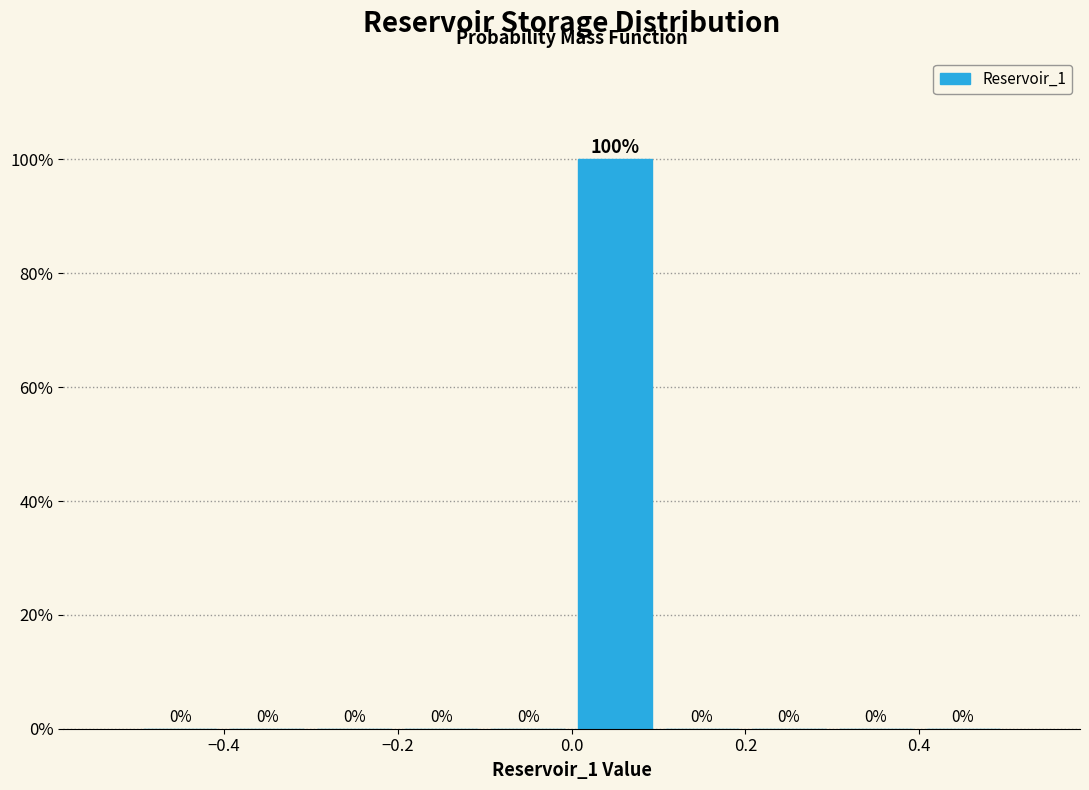

Reading left to right, list every bar in this chart as the range it spans on the x-axis followed by its height.

-0.5 to -0.4: 0
-0.4 to -0.3: 0
-0.3 to -0.2: 0
-0.2 to -0.1: 0
-0.1 to 0.0: 0
0.0 to 0.1: 100
0.1 to 0.2: 0
0.2 to 0.3: 0
0.3 to 0.4: 0
0.4 to 0.5: 0